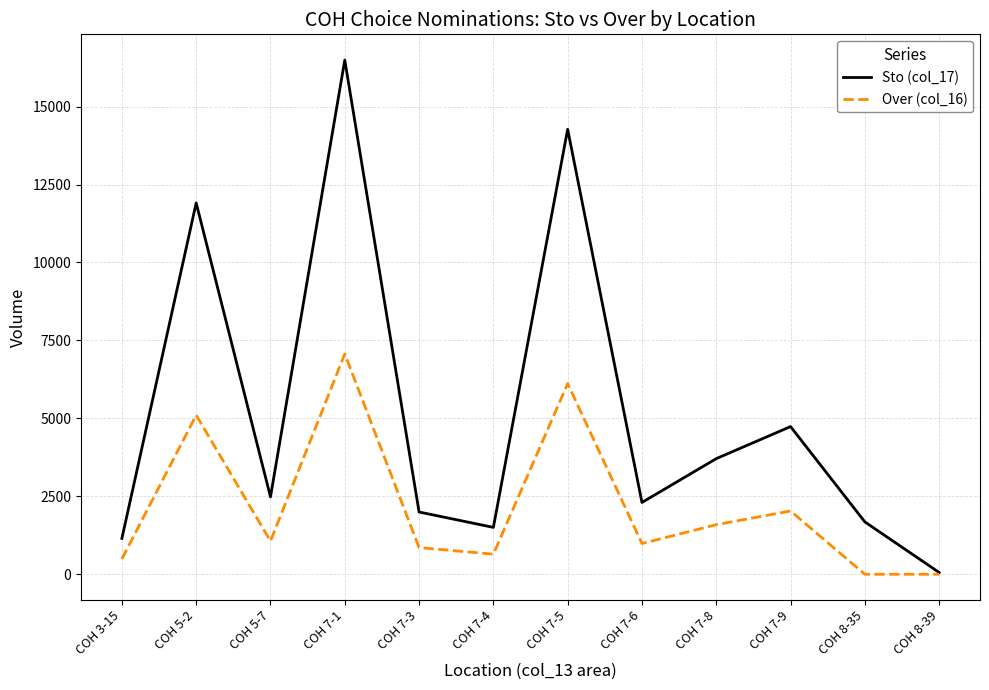

List the series in order of their overall mean, highest first.

Sto (col_17), Over (col_16)